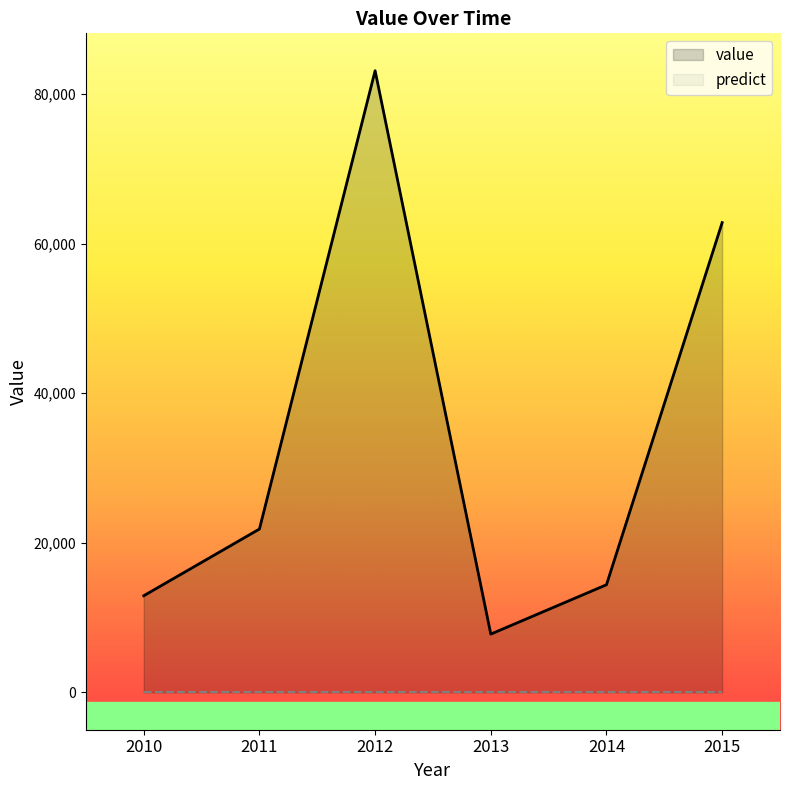

What is the maximum value shown in the chart?

83140